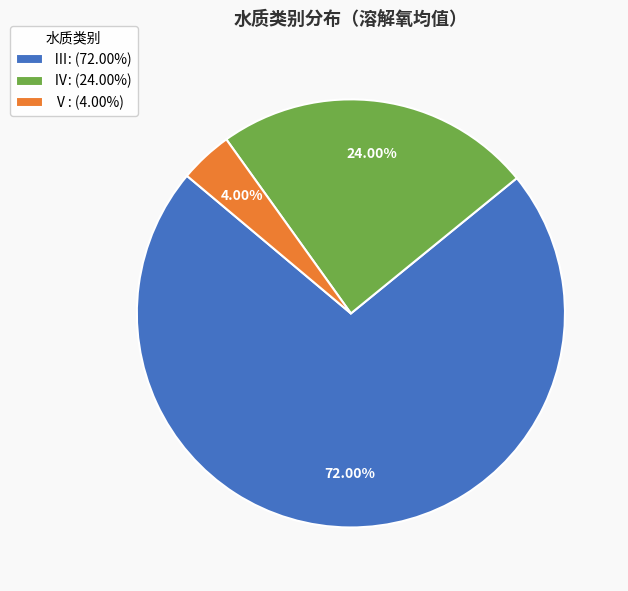

Is Ⅳ: (24.00%) the majority of the pie?

No